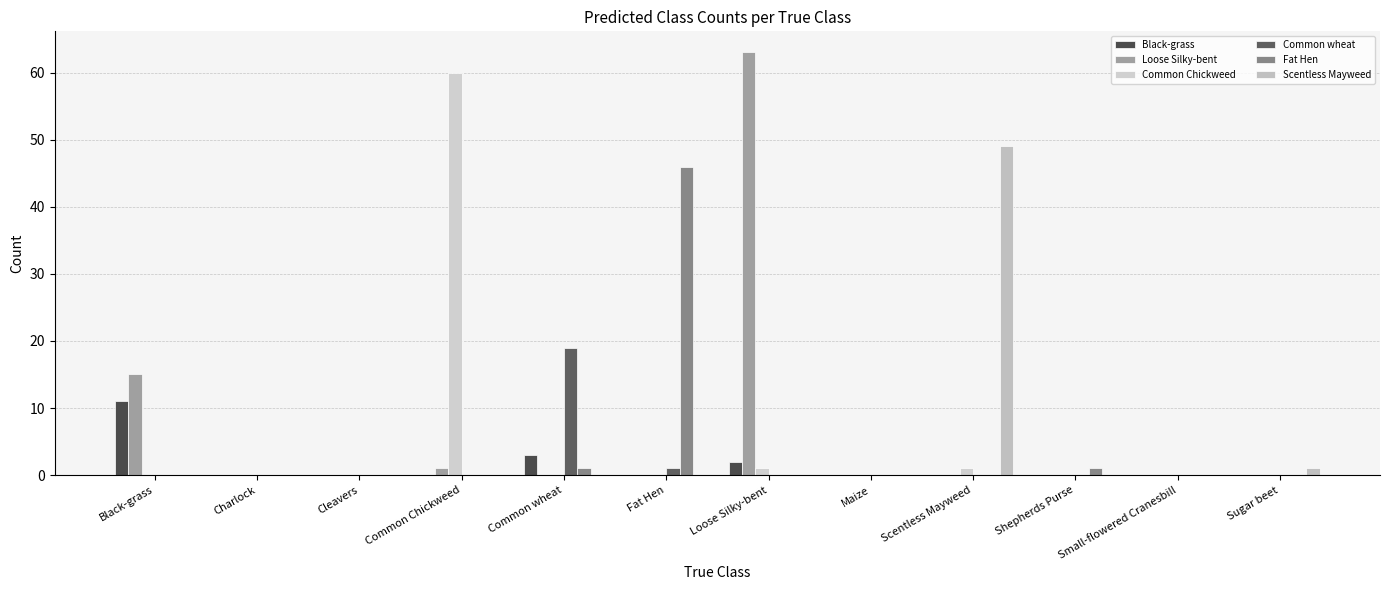

What is the label of the 5th bar from the left?

Common wheat